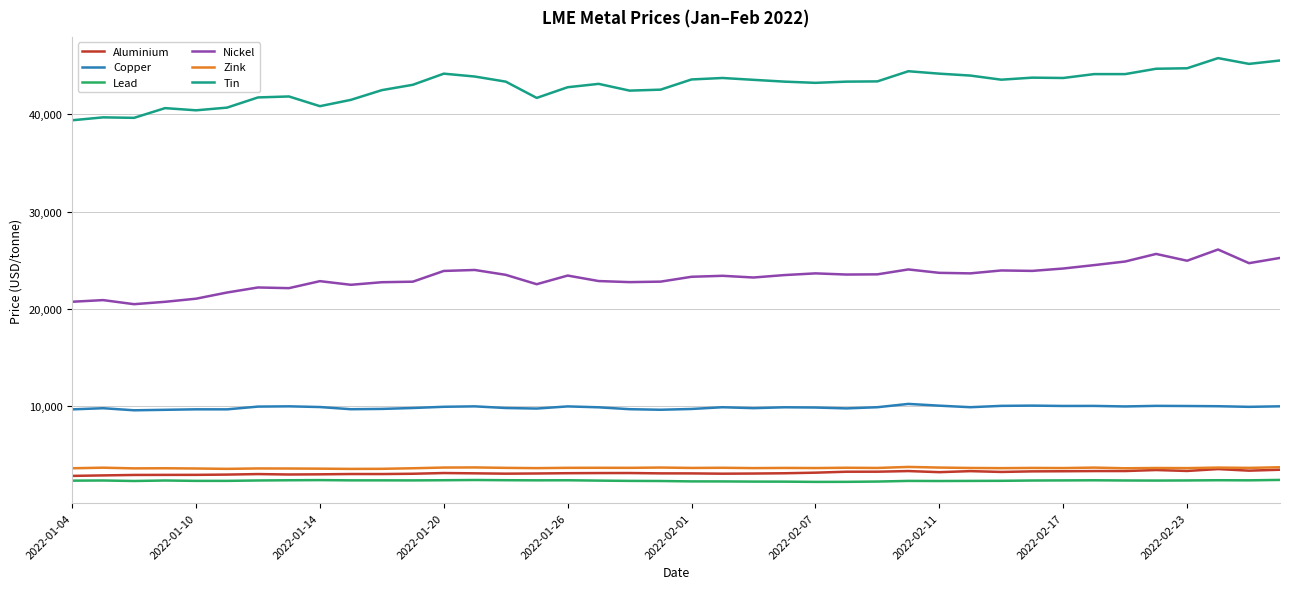

True or false: Lead and Tin cross at least once.

False